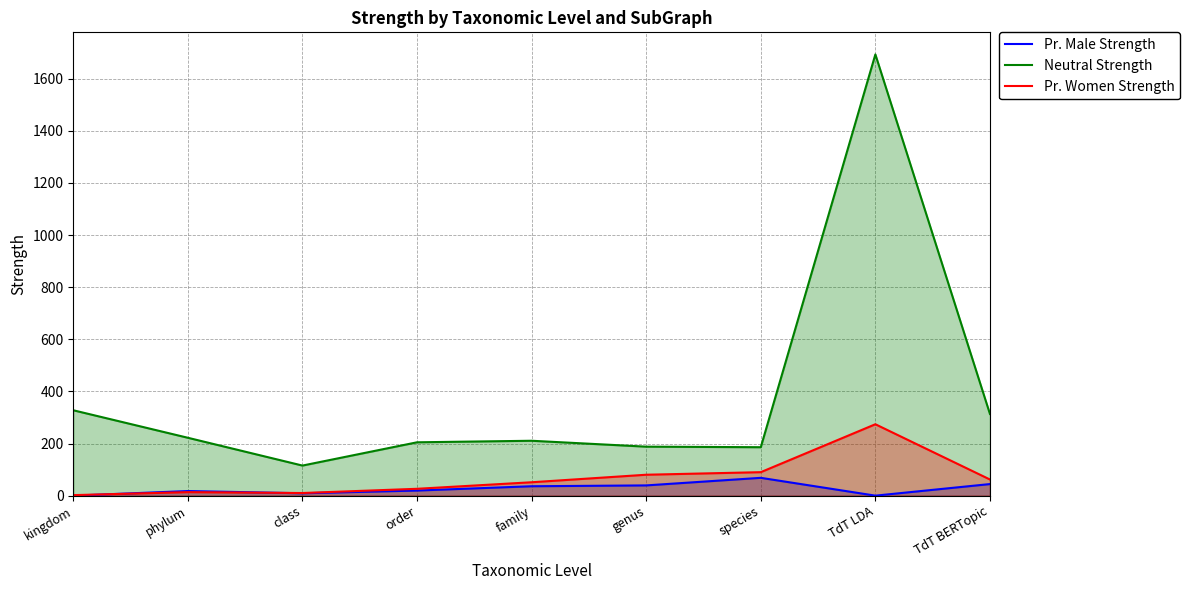

What is the spread (max minus min) of values at family?

174.6